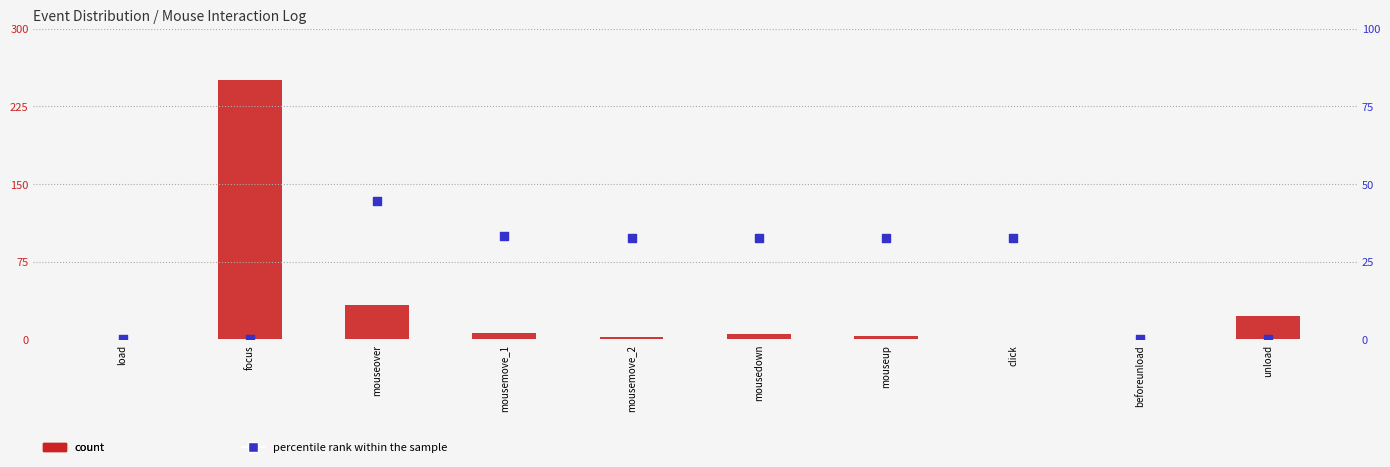

Which series has the largest total across all categories?

count